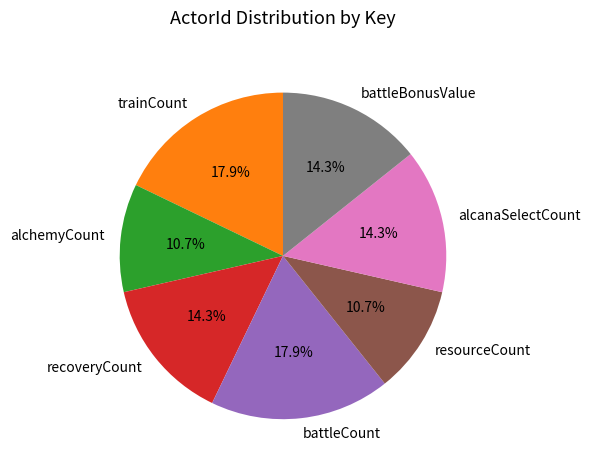

To the nearest percent, what percentage of the pie is battleBonusValue?

14%